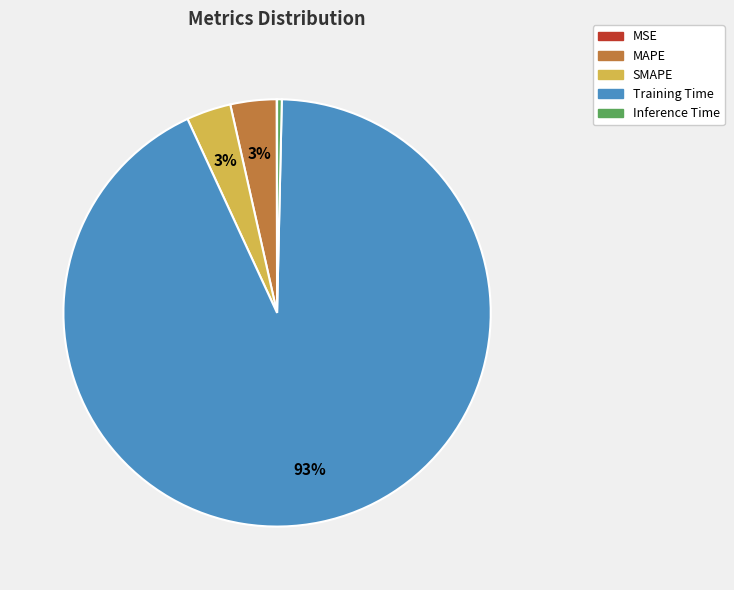

Does Training Time represent more than half of the total?

Yes